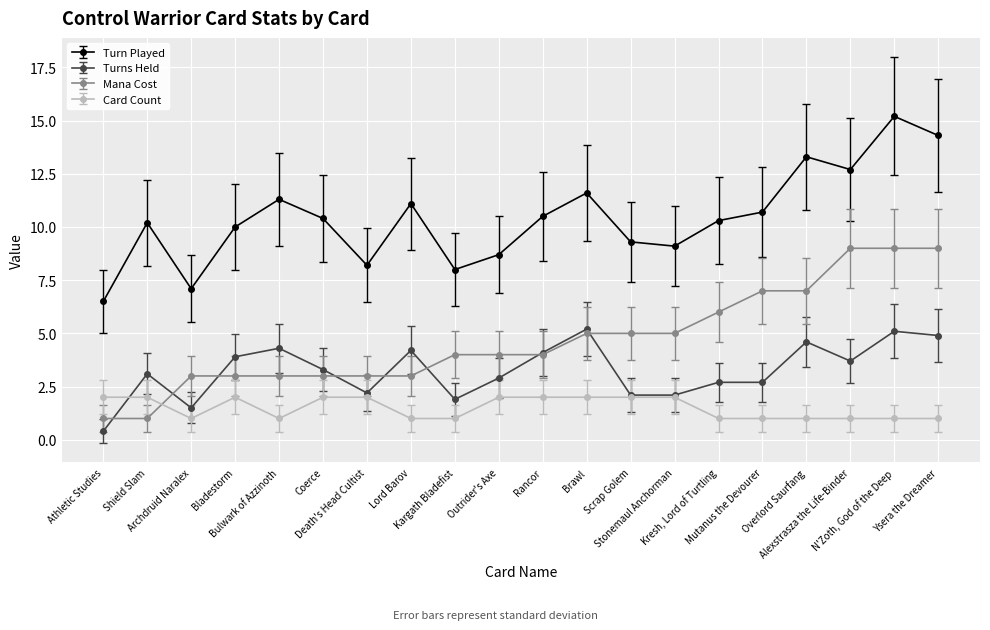

Rank the series by their average value, from highest to lowest.

Turn Played, Mana Cost, Turns Held, Card Count